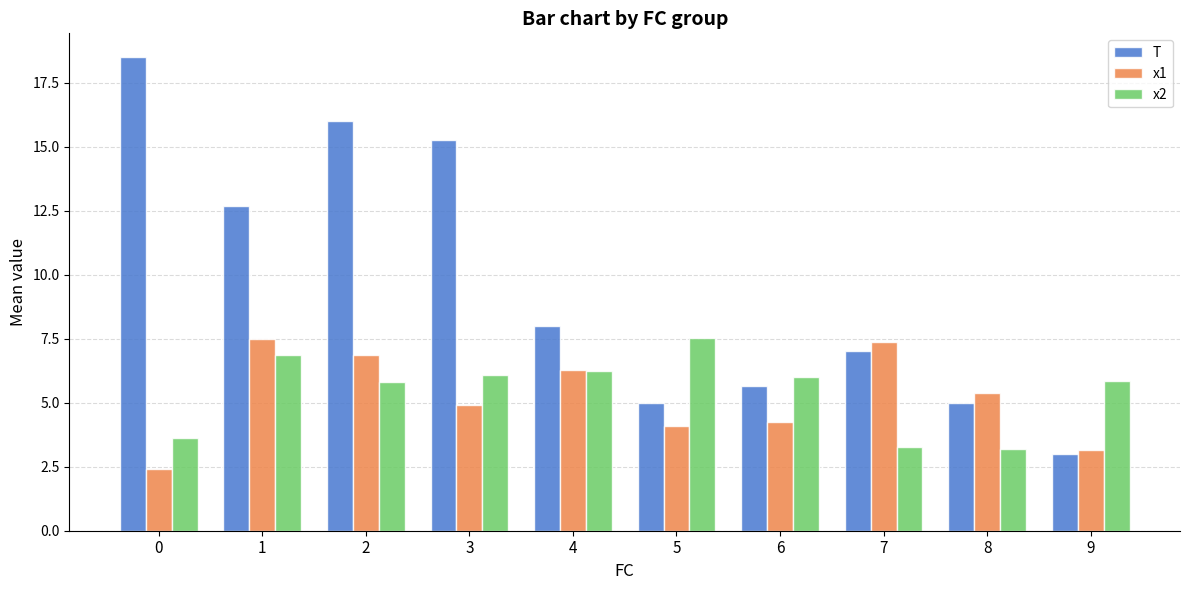

Where does the x2 series first go above 5?

1